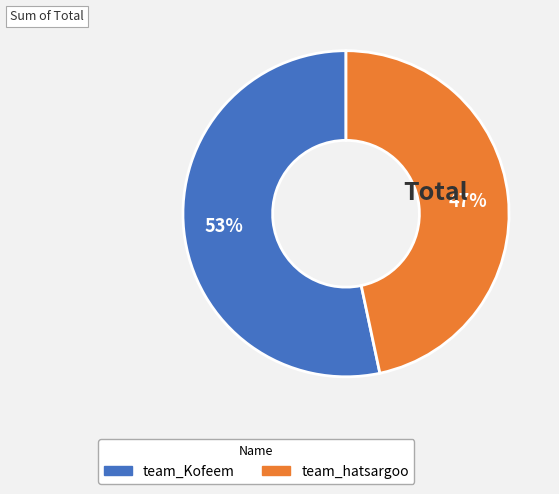

Is there a majority slice in this chart?

Yes